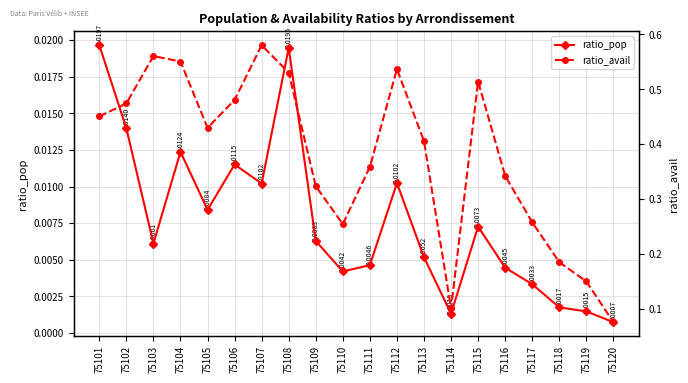

Reading left to right, extract all data points from this chart.

ratio_pop: 0.0	0.0	0.0	0.0	0.0	0.0	0.0	0.0	0.0	0.0	0.0	0.0	0.0	0.0	0.0	0.0	0.0	0.0	0.0	0.0
ratio_avail: 0.5	0.5	0.6	0.6	0.4	0.5	0.6	0.5	0.3	0.3	0.4	0.5	0.4	0.1	0.5	0.3	0.3	0.2	0.2	0.1